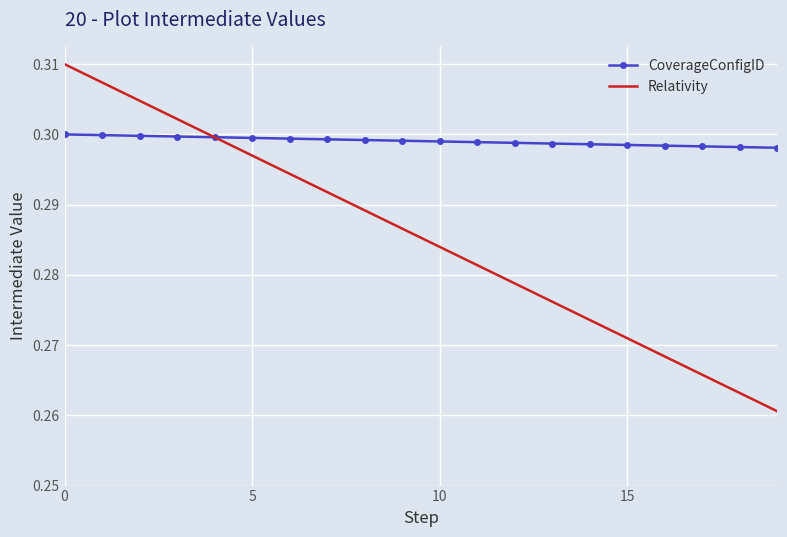

Rank the series by their average value, from lowest to highest.

Relativity, CoverageConfigID